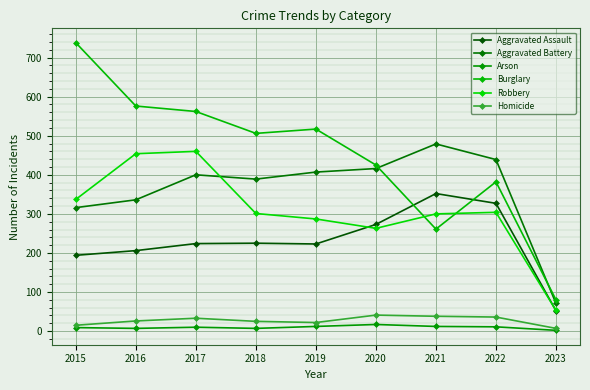

Is it true that Robbery equals 301 at 2018?

True